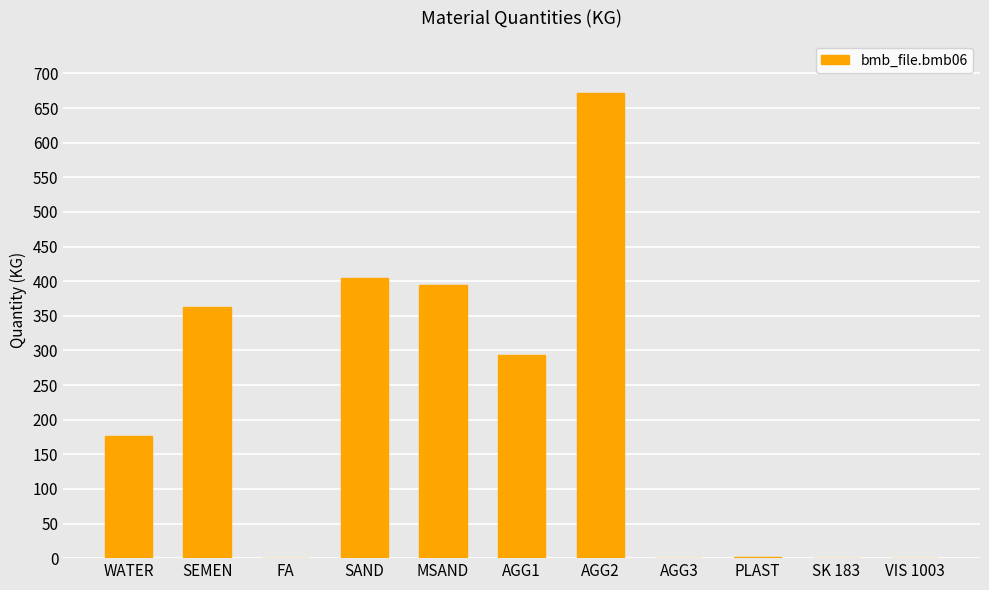

Which has a higher value, SAND or AGG1?

SAND